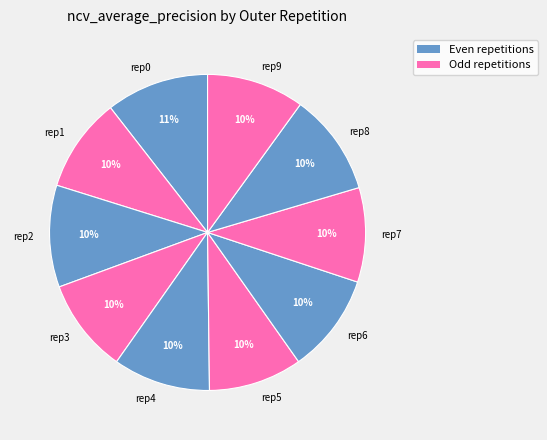

How many segments does this pie chart have?

10